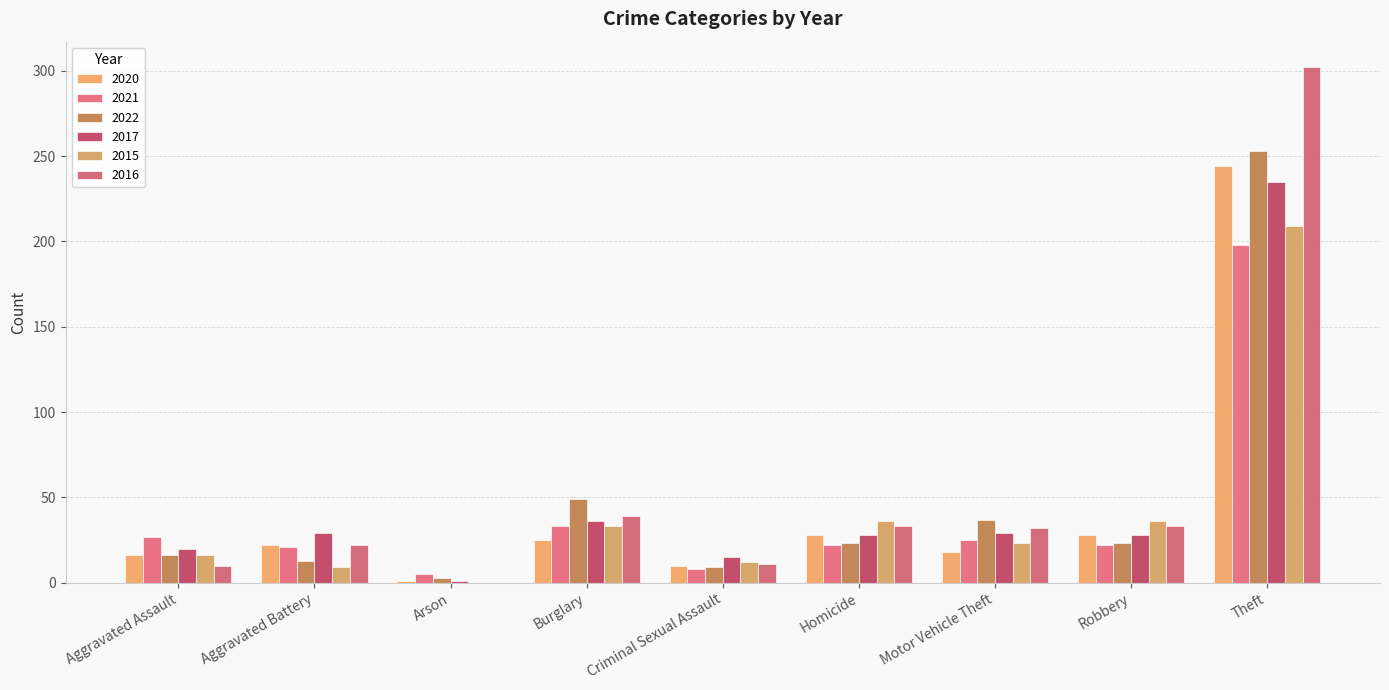

What is the difference between the 2020 values at Aggravated Assault and Motor Vehicle Theft?

2